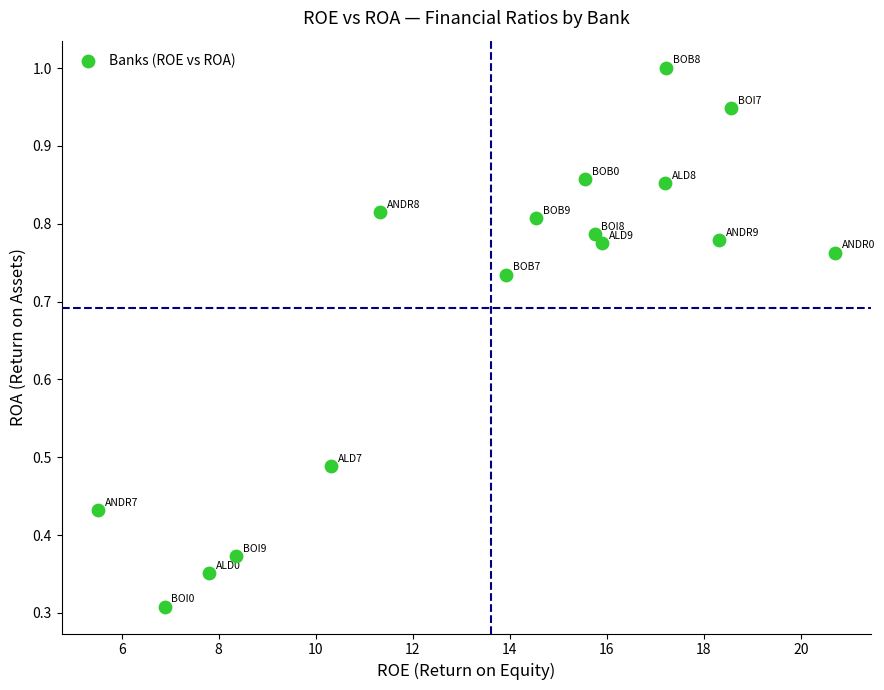

What is the range of X values (max minus min)?

15.2